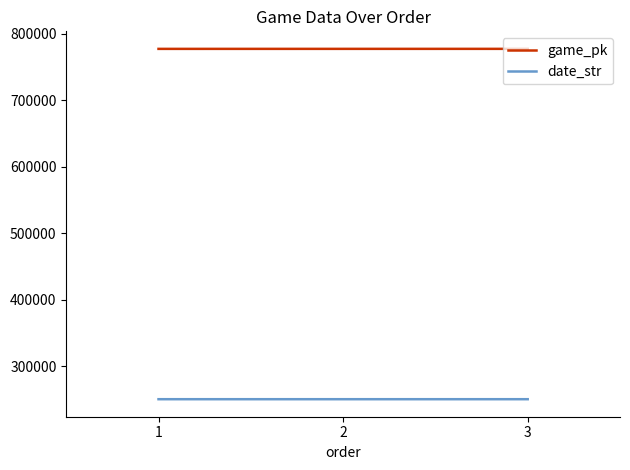

List the series in order of their overall mean, lowest first.

date_str, game_pk